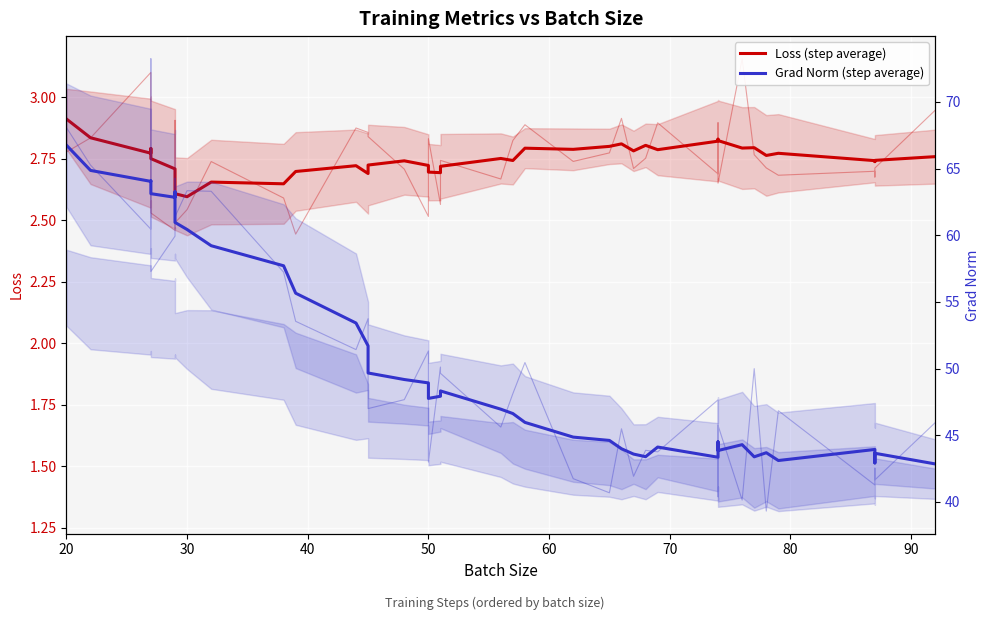

True or false: Grad Norm (step average) and Loss (step average) intersect in this chart.

False